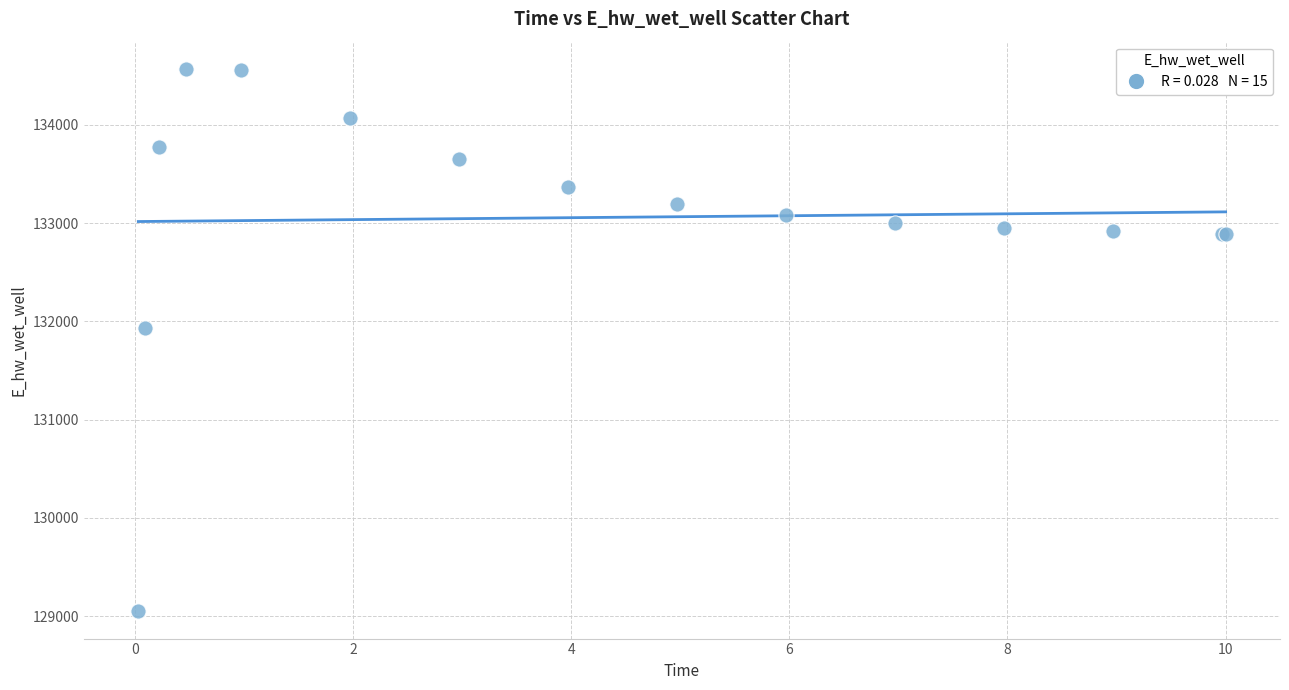

What Y value in the scatter plot is closest to 131808?

131928.8